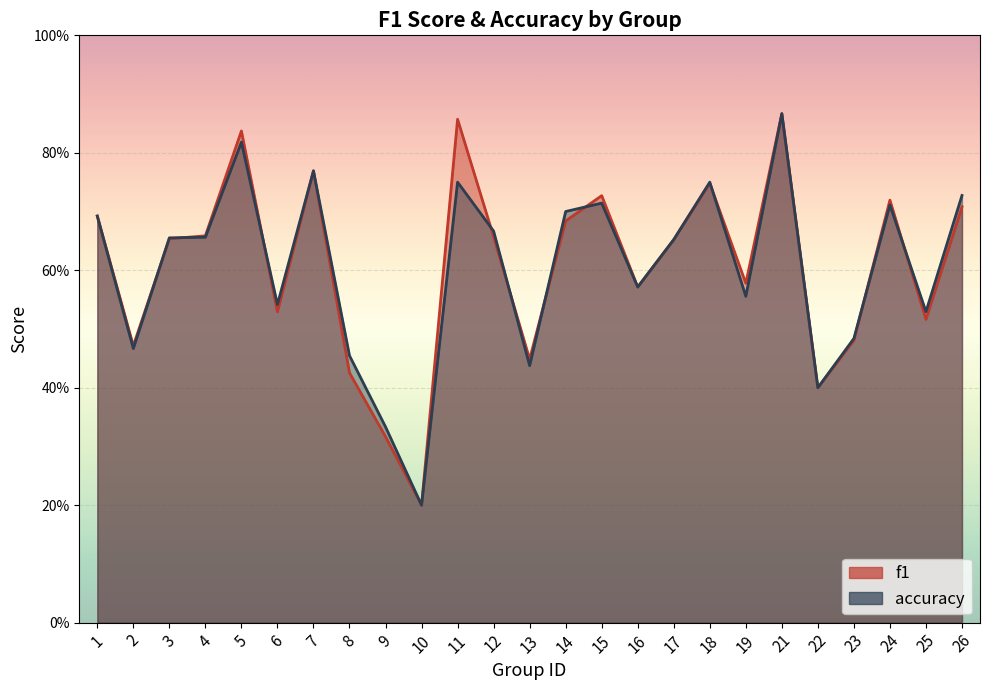

What are all the series names shown in the legend?

f1, accuracy